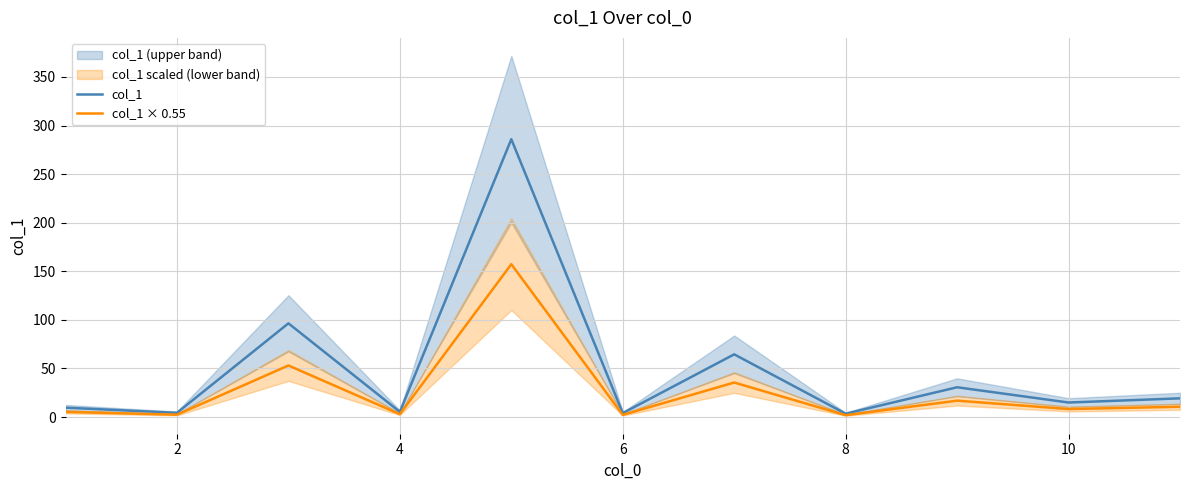

What is the total value across all series at 4?

8.2